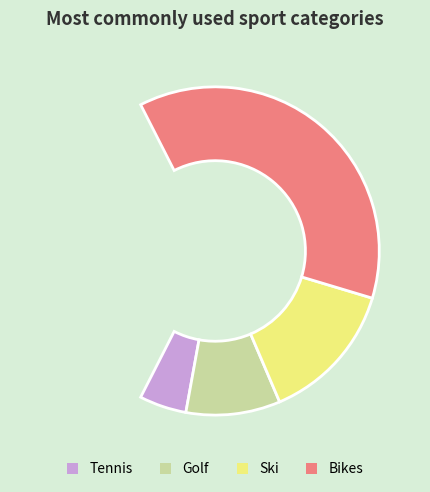

What is the ratio of the value at Golf to the value at Bikes?

0.2